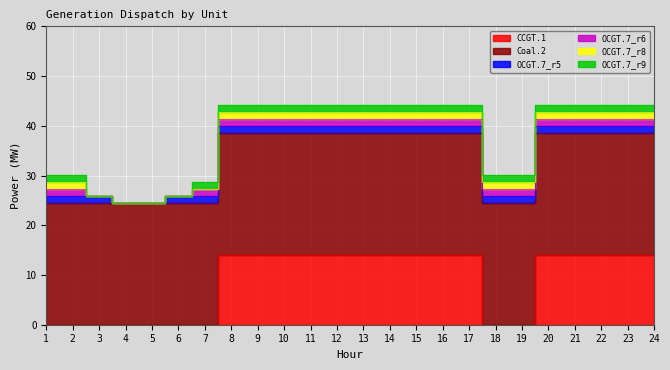

At 13, list the series in order from smallest to largest.

OCGT.7_r5, OCGT.7_r6, OCGT.7_r8, OCGT.7_r9, CCGT.1, Coal.2